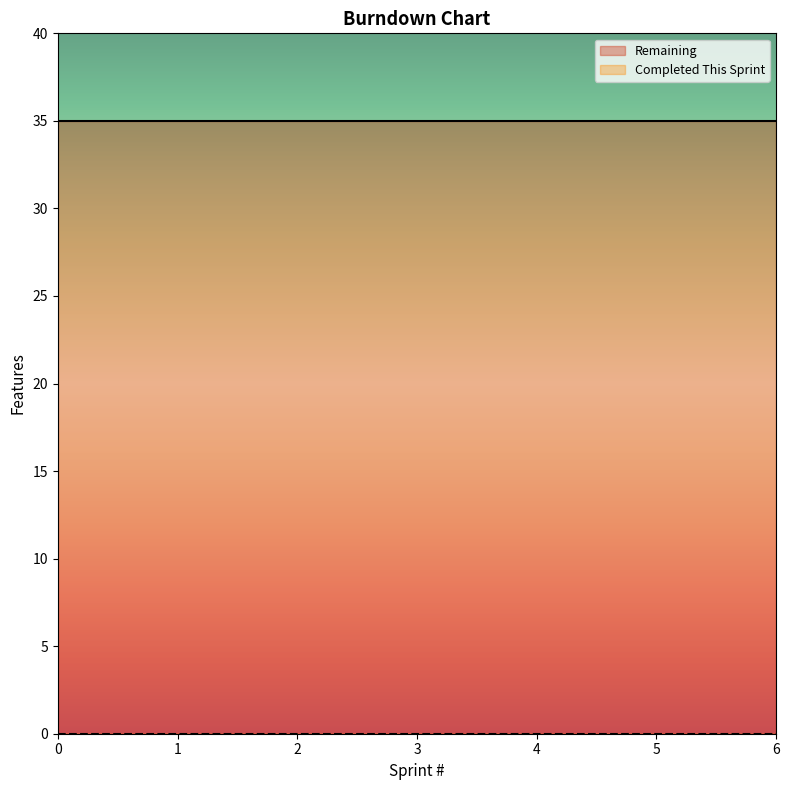

What is the difference between the highest and lowest values at 3?

35